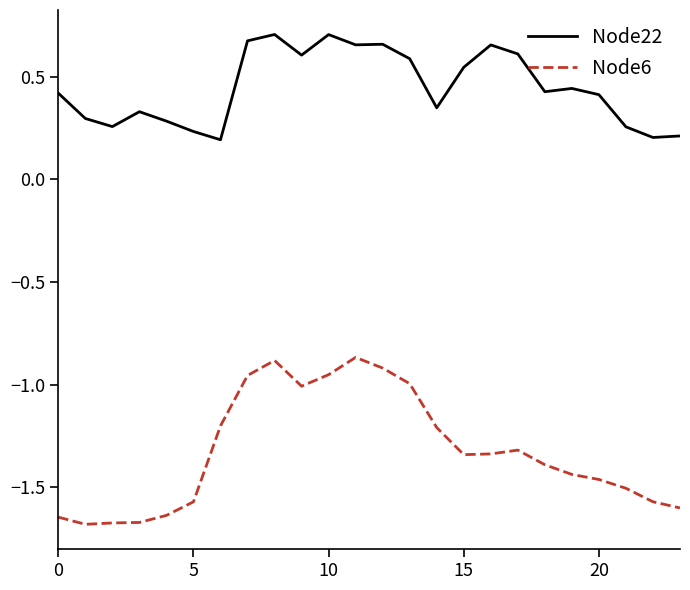

What is the difference between the maximum and minimum values in the Node6 series?

0.8